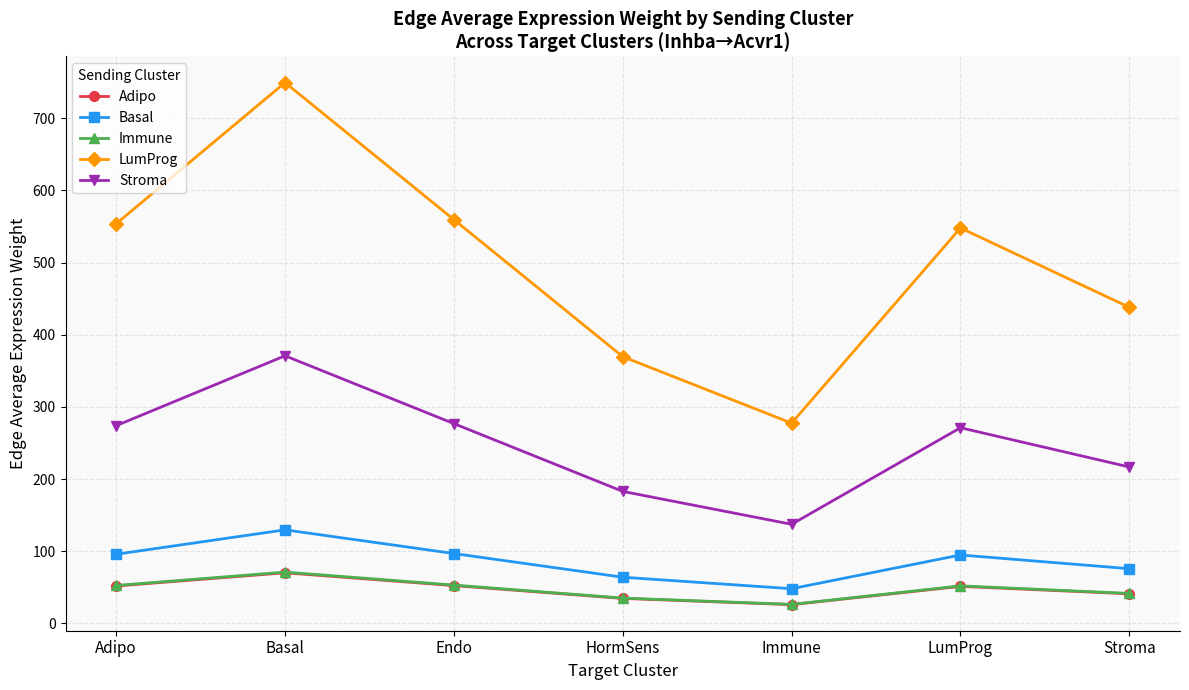

How many interior local peaks does the Basal series have?

2